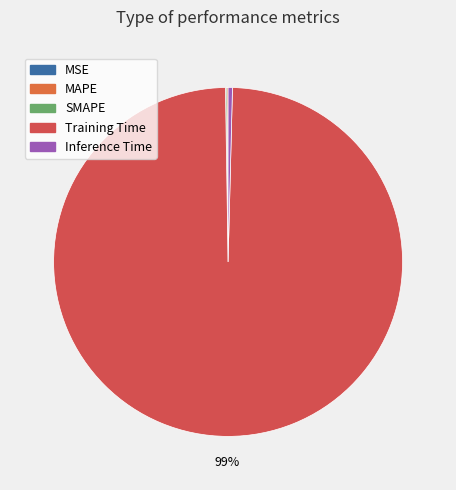

Which slice is the largest?

Training Time